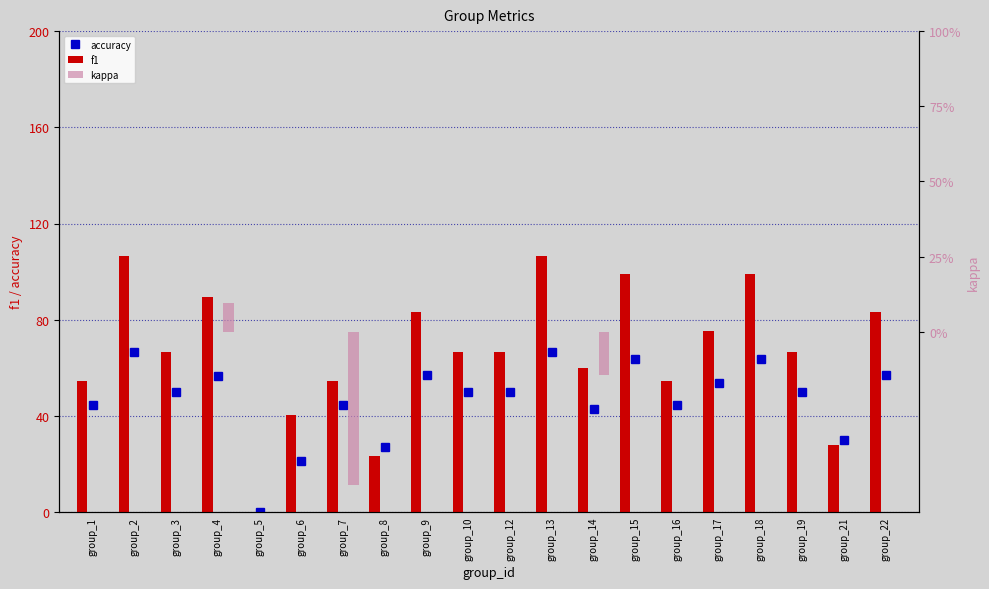

Reading left to right, transcribe all the data shown in this chart.

accuracy: group_1=44.4	group_2=66.7	group_3=50.0	group_4=56.5	group_5=0.0	group_6=21.4	group_7=44.4	group_8=27.3	group_9=57.1	group_10=50.0	group_12=50.0	group_13=66.7	group_14=42.9	group_15=63.6	group_16=44.4	group_17=53.8	group_18=63.6	group_19=50.0	group_21=30.0	group_22=57.1
f1: group_1=54.7	group_2=106.7	group_3=66.7	group_4=89.6	group_5=0.0	group_6=40.4	group_7=54.7	group_8=23.4	group_9=83.1	group_10=66.7	group_12=66.7	group_13=106.7	group_14=60.0	group_15=99.0	group_16=54.7	group_17=75.4	group_18=99.0	group_19=66.7	group_21=27.7	group_22=83.1
kappa: group_1=0.0	group_2=0.0	group_3=0.0	group_4=0.1	group_5=0.0	group_6=0.0	group_7=-0.5	group_8=0.0	group_9=0.0	group_10=0.0	group_12=0.0	group_13=0.0	group_14=-0.1	group_15=0.0	group_16=0.0	group_17=0.0	group_18=0.0	group_19=0.0	group_21=0.0	group_22=0.0